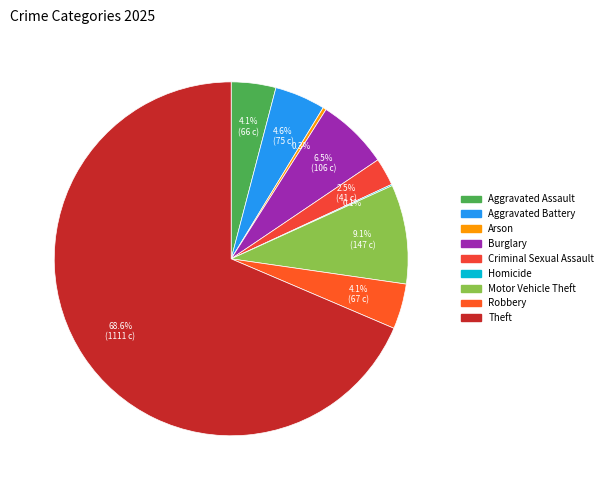

To the nearest percent, what is the difference between the largest and smallest slice percentages?

68%